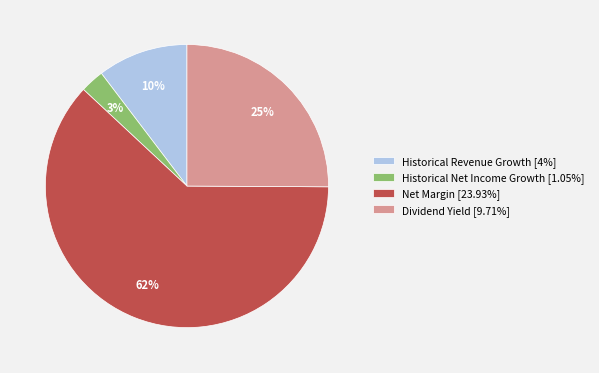

Combined, do Net Margin [23.93%] and Dividend Yield [9.71%] account for over 50%?

Yes